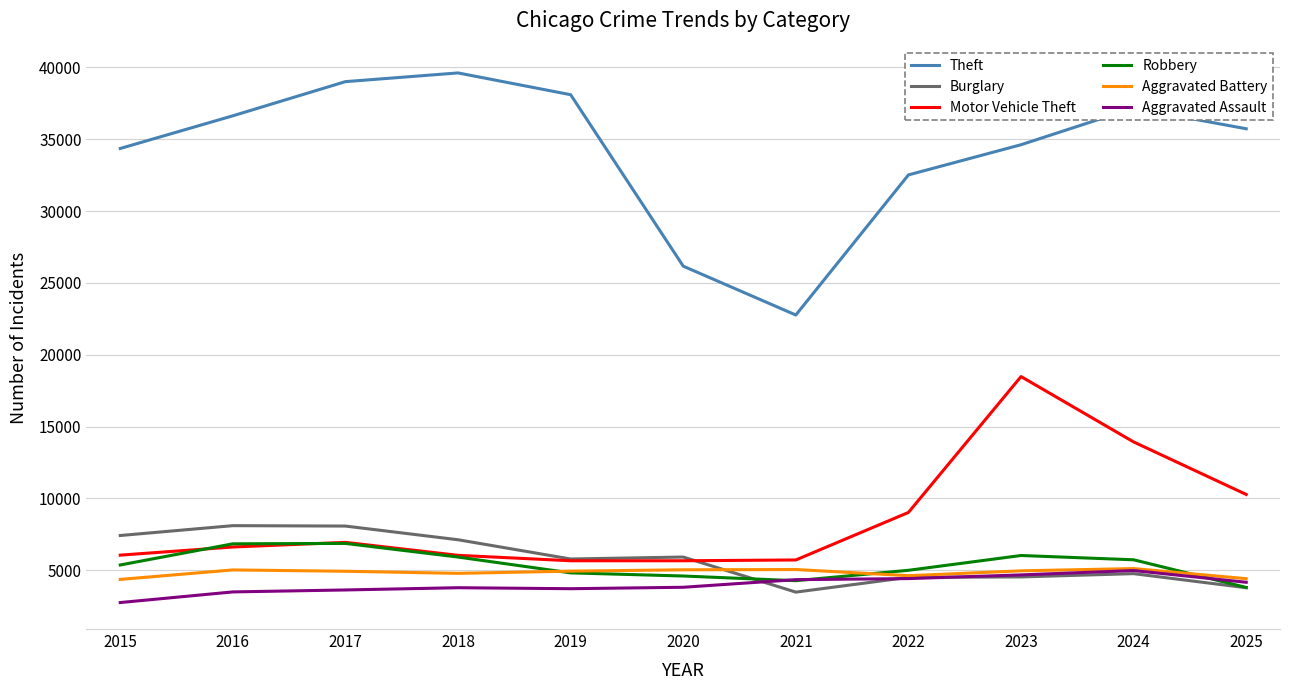

Which series changed the most between 2015 and 2020?

Theft